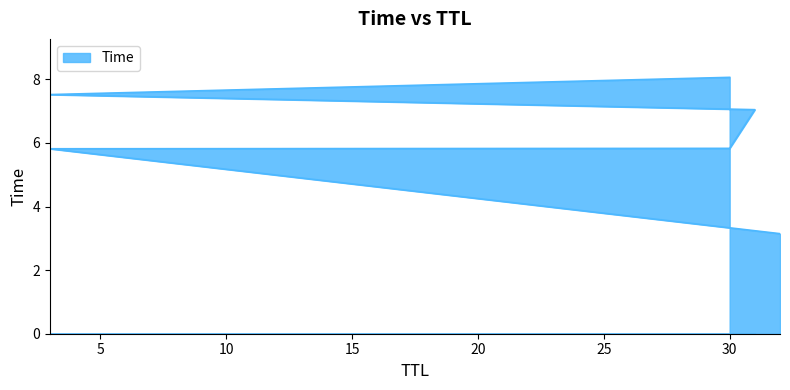

Where is the data nearest to the value 5?

3